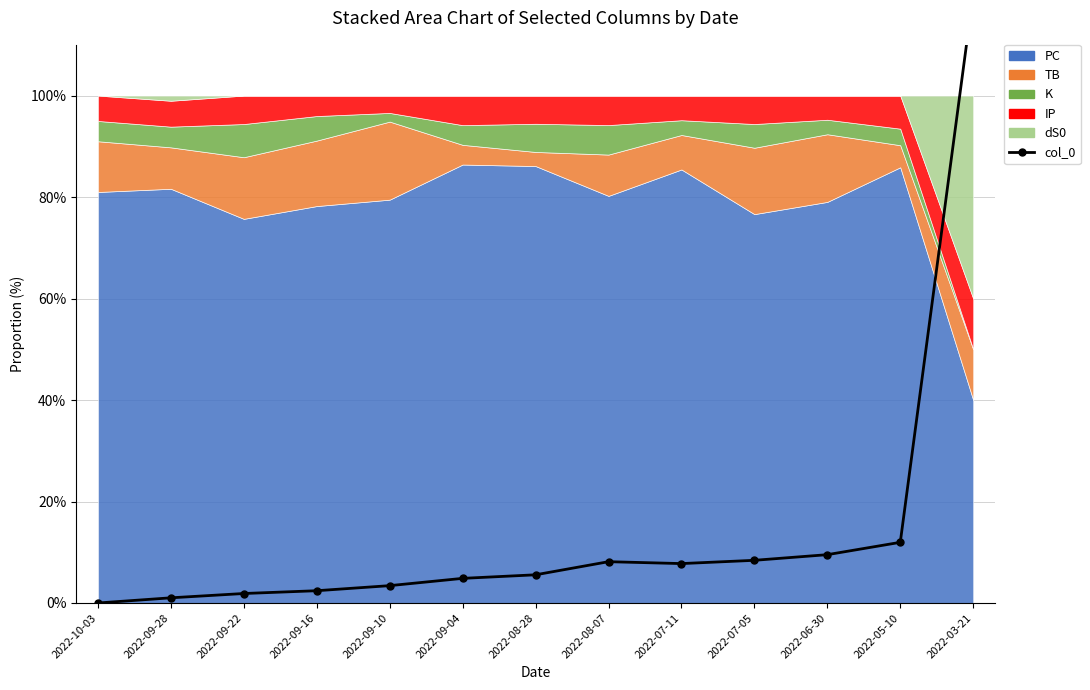

Is it true that the value at 2022-07-05 is 1.7?

False